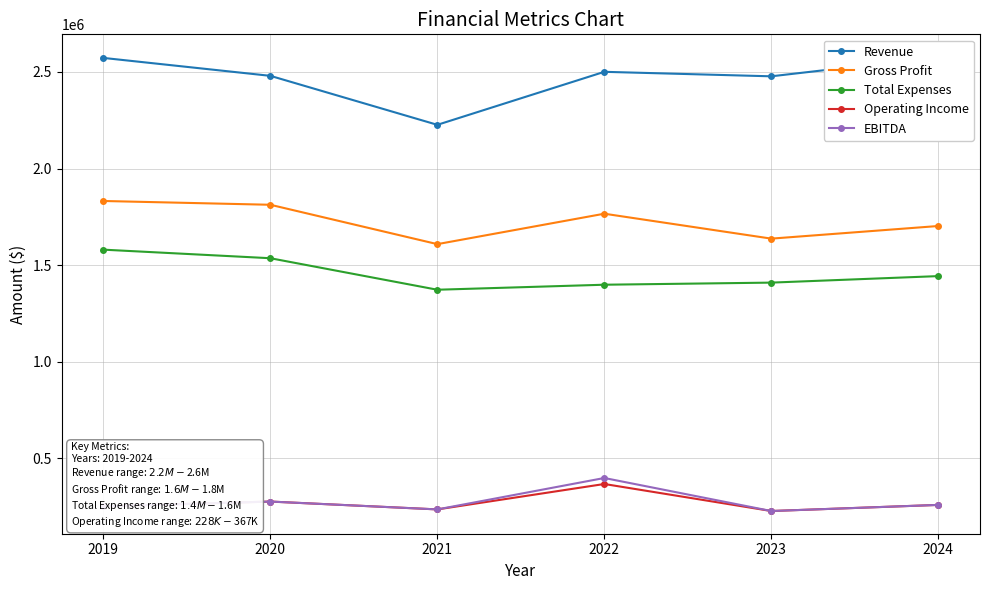

Is it true that Operating Income equals 367475 at 2022?

True